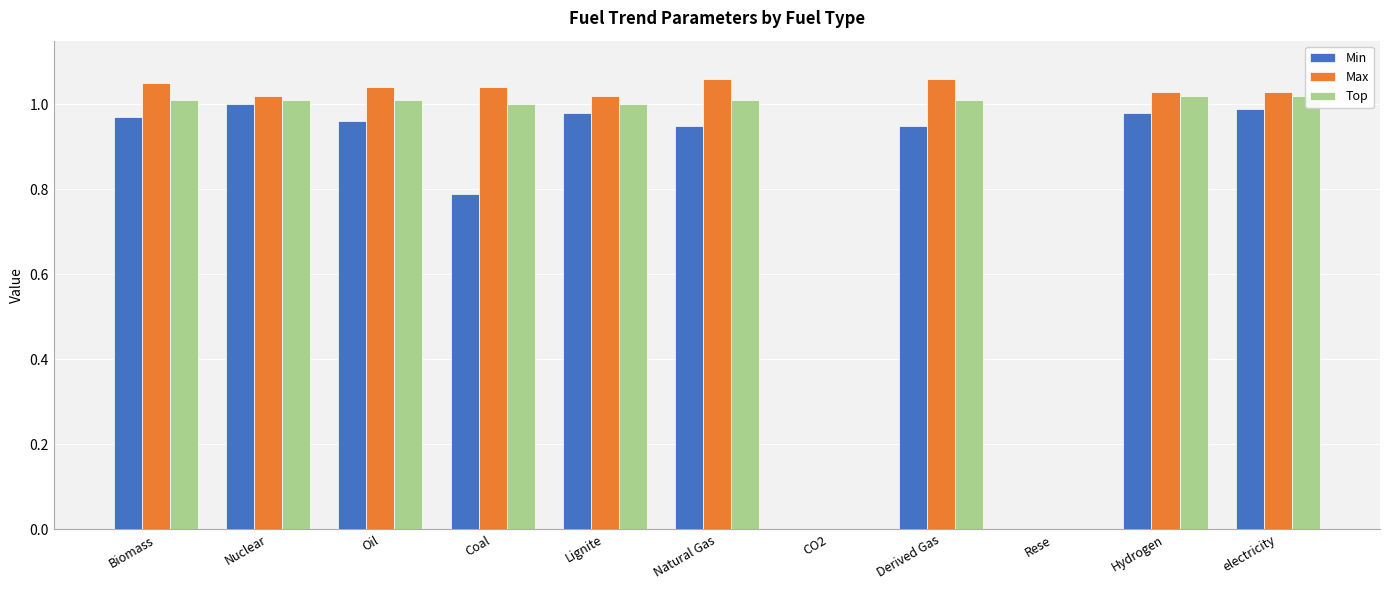

Does the chart contain stacked bars?

No